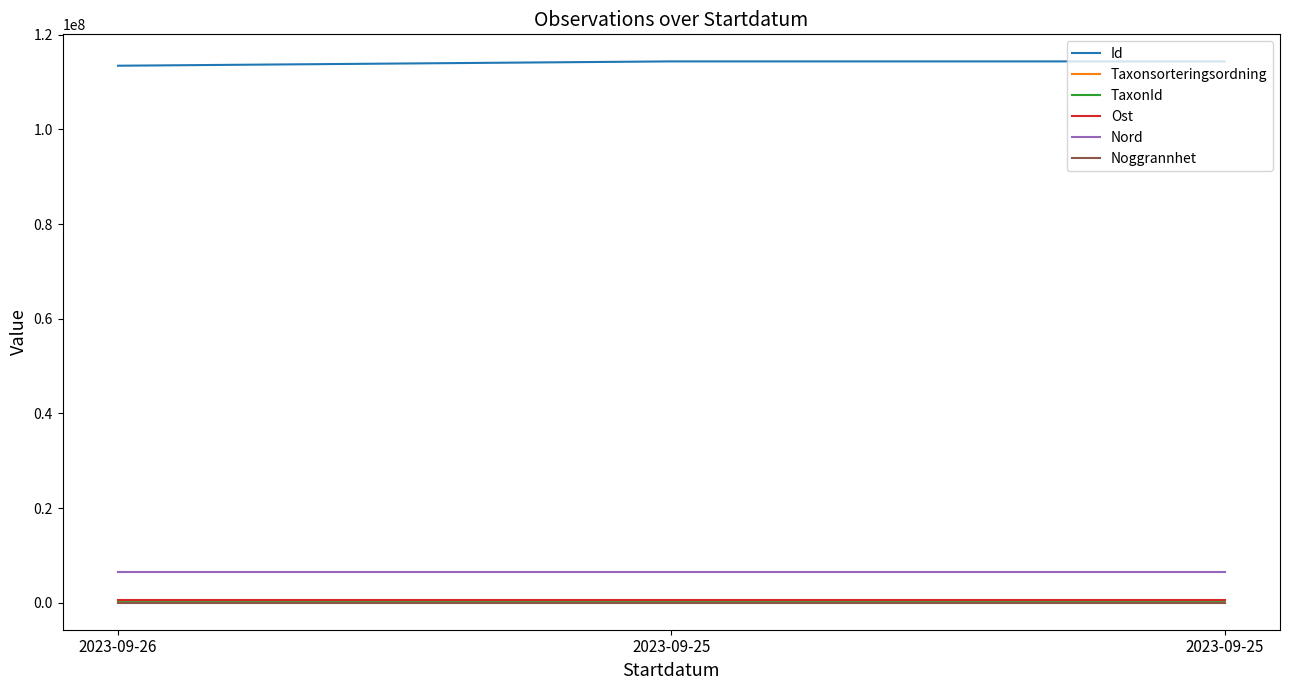

Does the chart have visible grid lines?

No